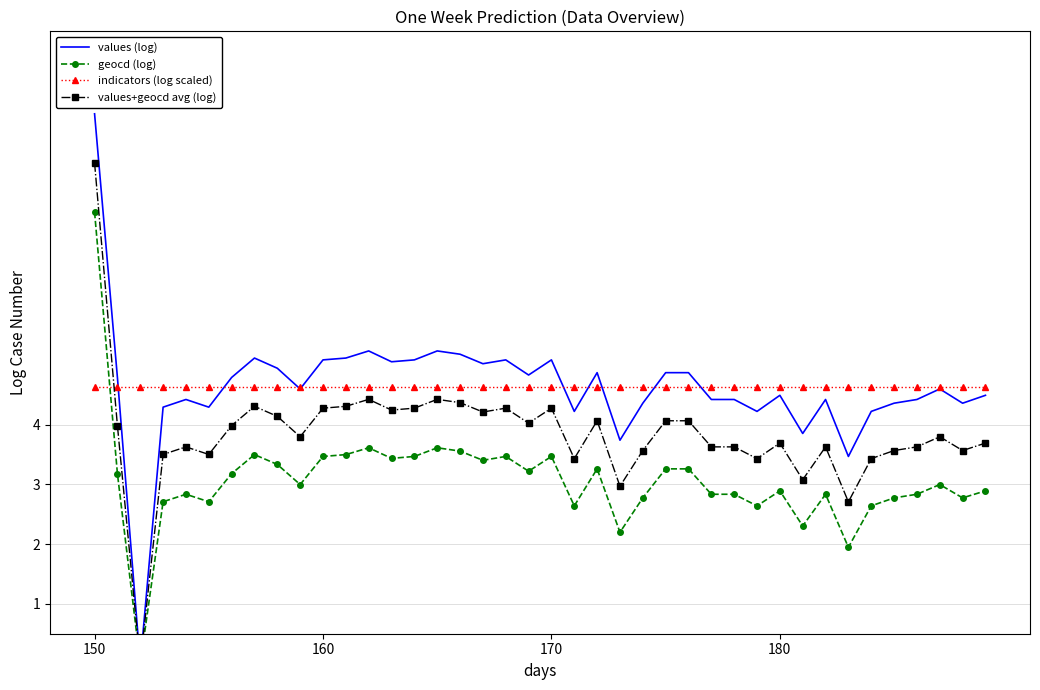

What is the sum of all geocd (log) values?

122.7